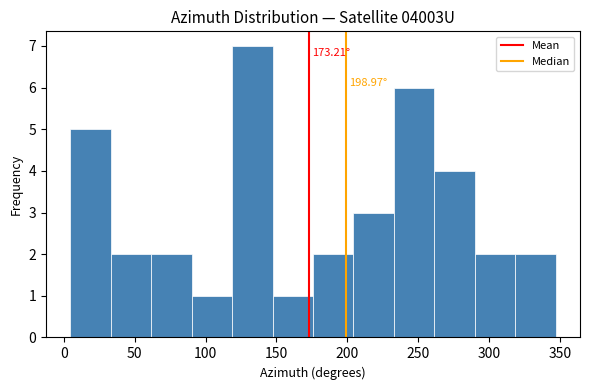

Over which range of the x-axis is the bar tallest?

120 to 145